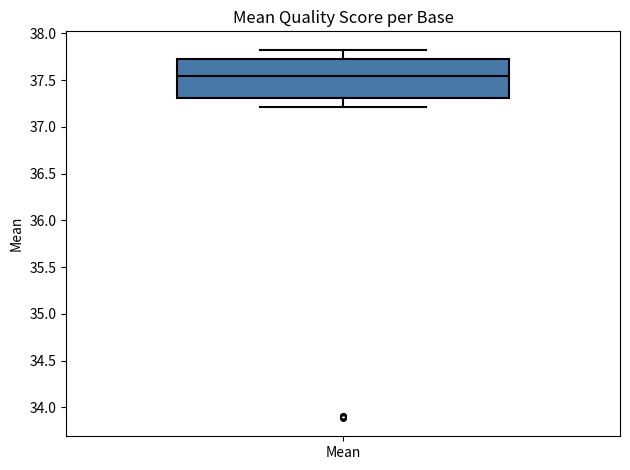

Read this box plot against the y-axis: the position of the median line, the range covered by the box, and the ends of both whiskers. The values are not printed on the chart, so give them approximately, as read against the axis.

median 37.55, box 37.30 to 37.75, whiskers 37.20 to 37.85